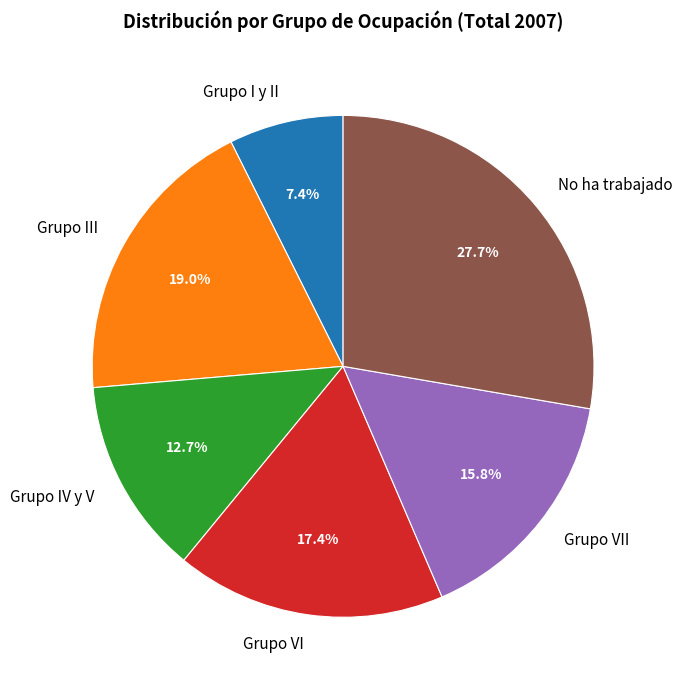

To the nearest percent, what is the difference between the Grupo VI and Grupo III slice percentages?

2%